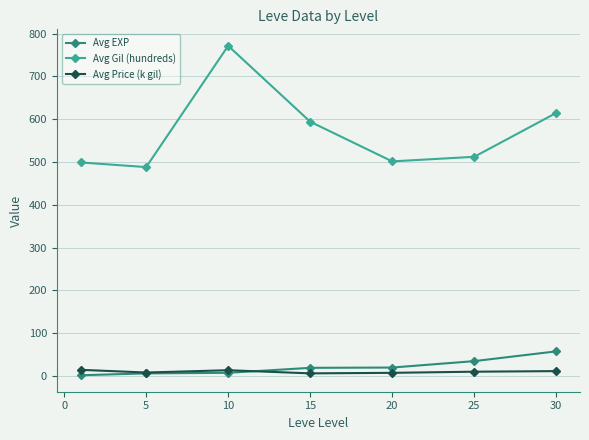

What is the maximum value shown in the chart?

771.7